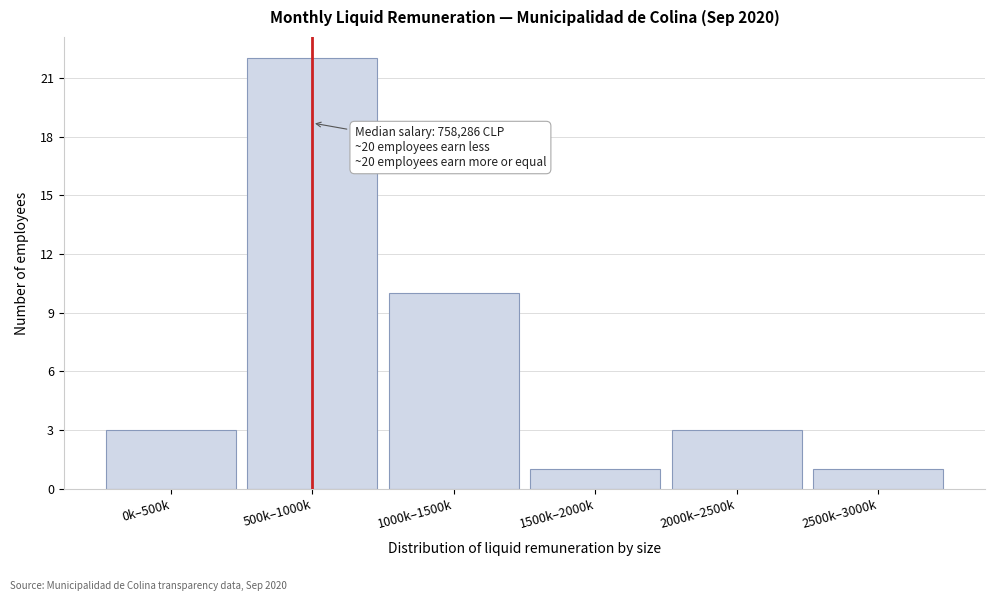

Reading right to left, what are all the values shown in this chart?

1	3	1	10	22	3